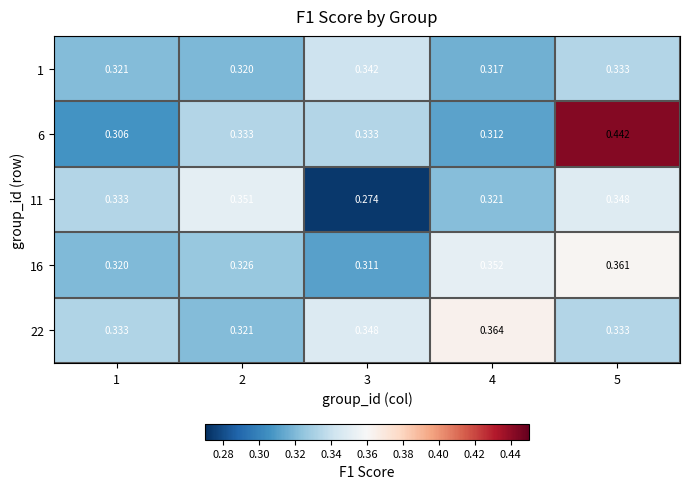

Is the value of 16 at 2 greater than the value of 1 at 3?

No